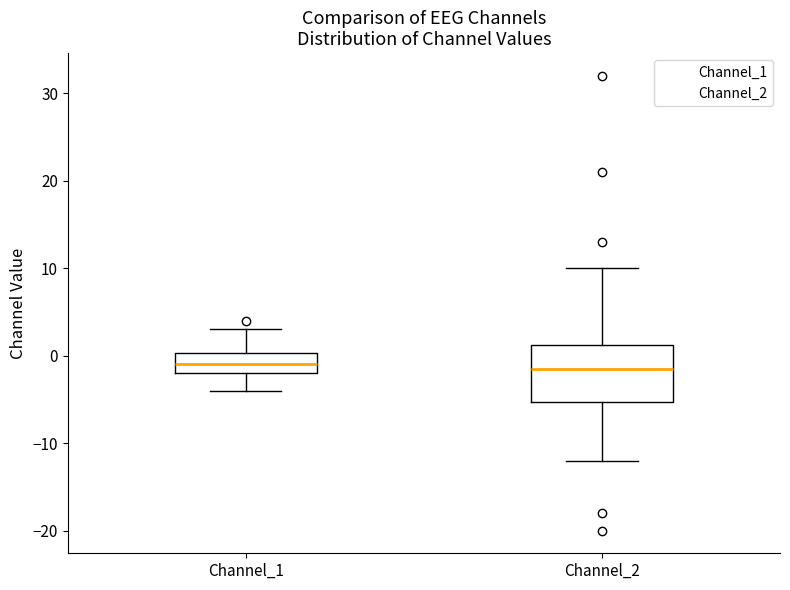

Reading left to right, transcribe this box plot: for each box, give where its median line is, the range the box spans, and where its two whiskers end, as read against the y-axis. The values are not printed on the chart, so give them approximately, as read against the axis.

Channel_1: median -1, box -2 to 0, whiskers -4 to 3
Channel_2: median -1, box -5 to 1, whiskers -12 to 10